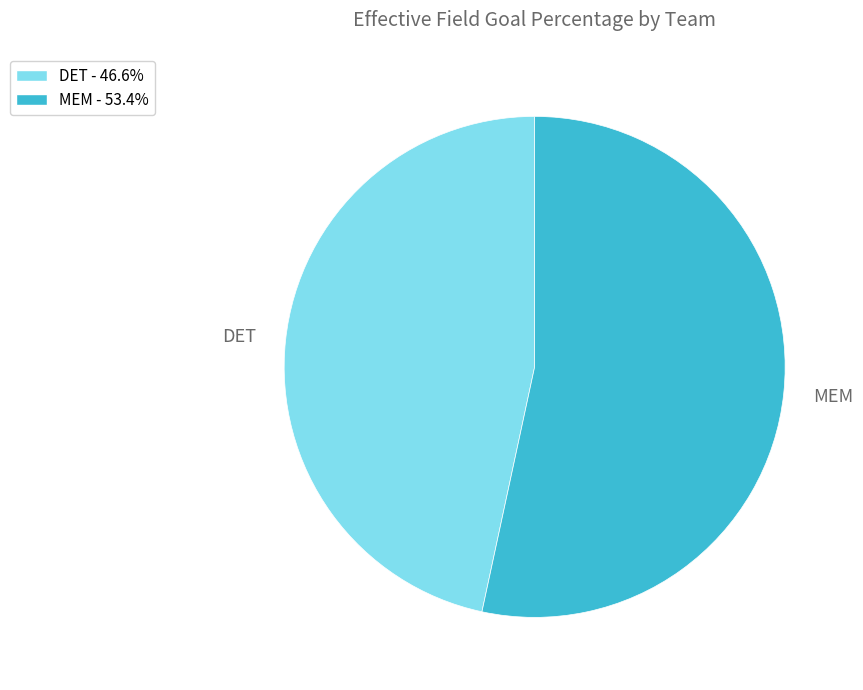

Which category accounts for the majority?

MEM